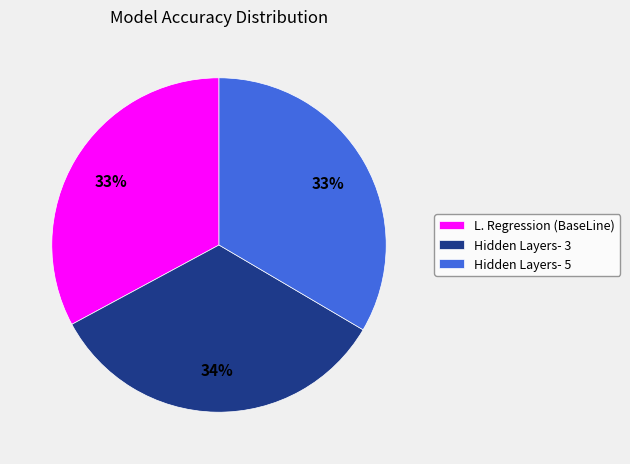

Combined, do L. Regression (BaseLine) and Hidden Layers- 5 account for over 50%?

Yes